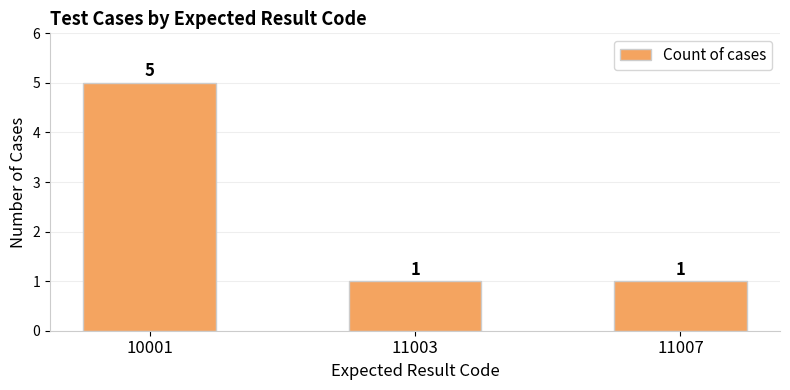

What is the value of the 1st bar from the left?

5